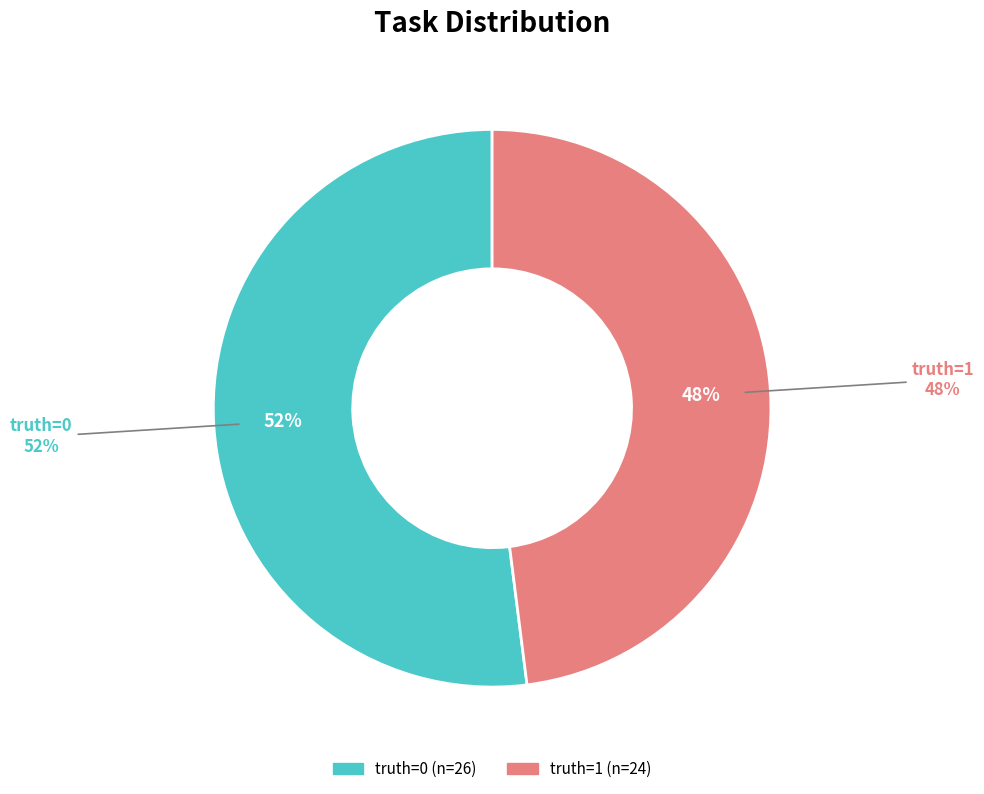

To the nearest percent, what is the difference between the largest and smallest slice percentages?

4%